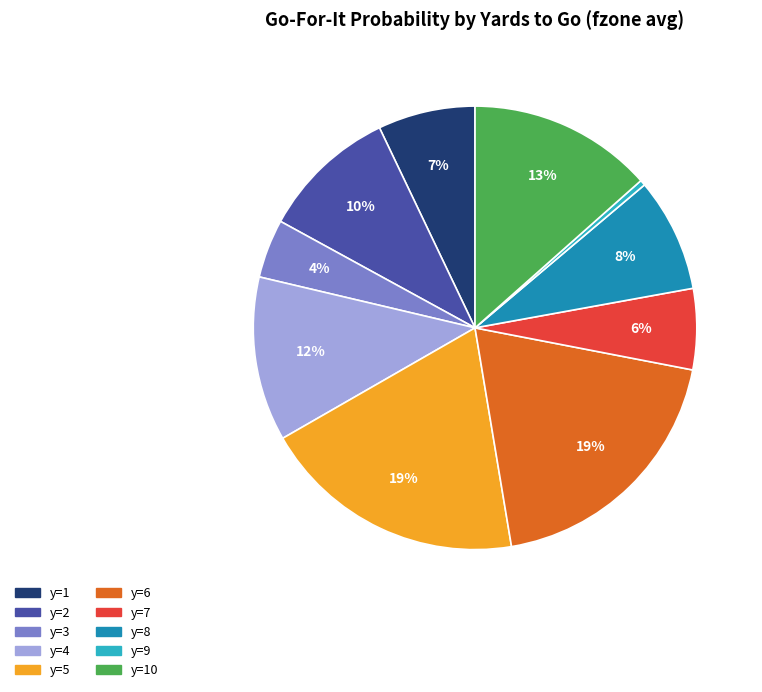

Is there any slice that represents more than half of the pie?

No